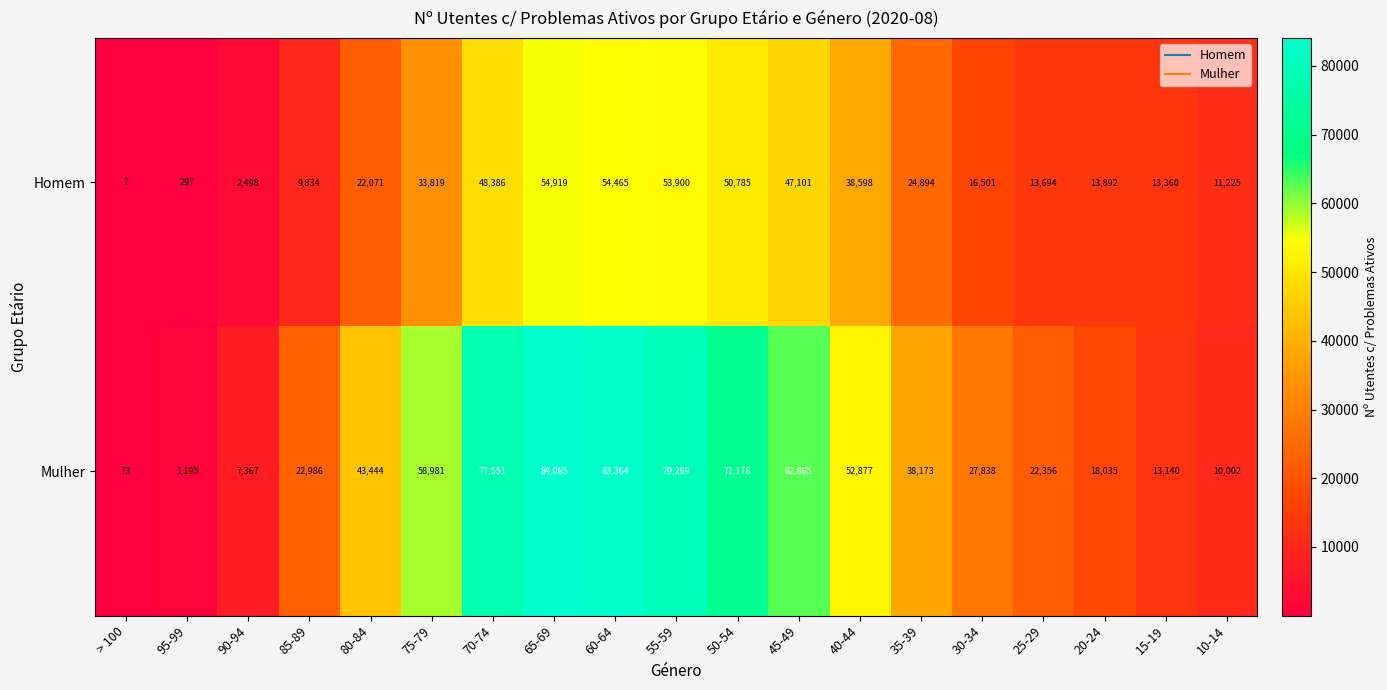

At which category is the sum across all series the highest?

65-69